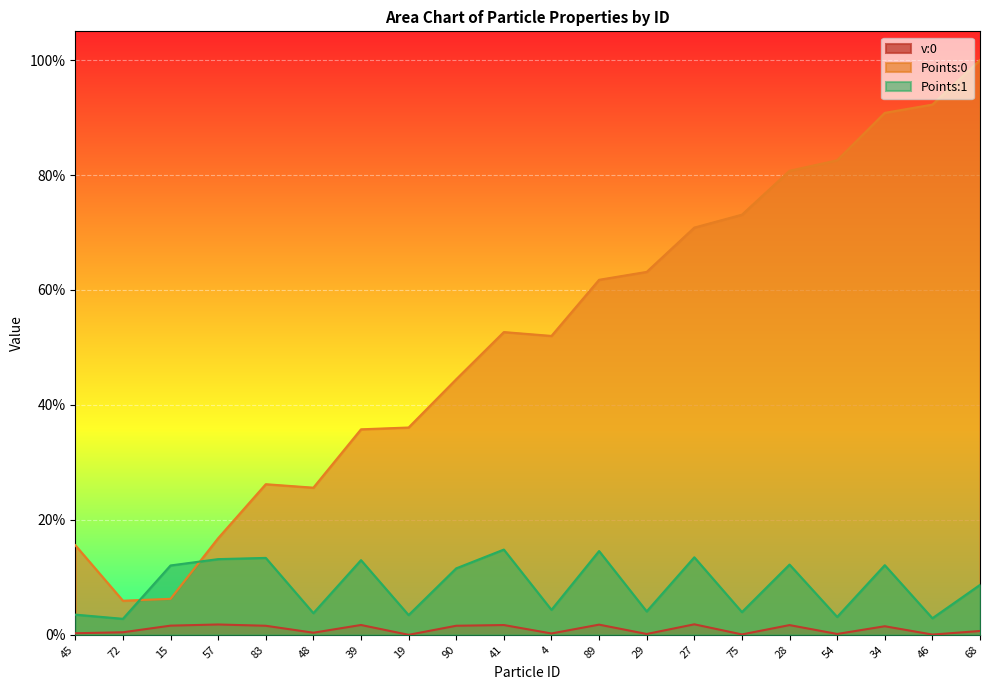

At which label is Points:0 closest to 0?

72